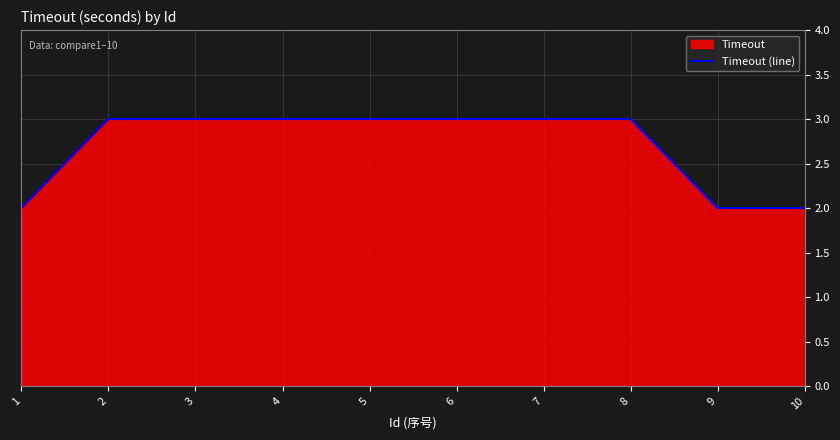

What is the minimum value shown in the chart?

2